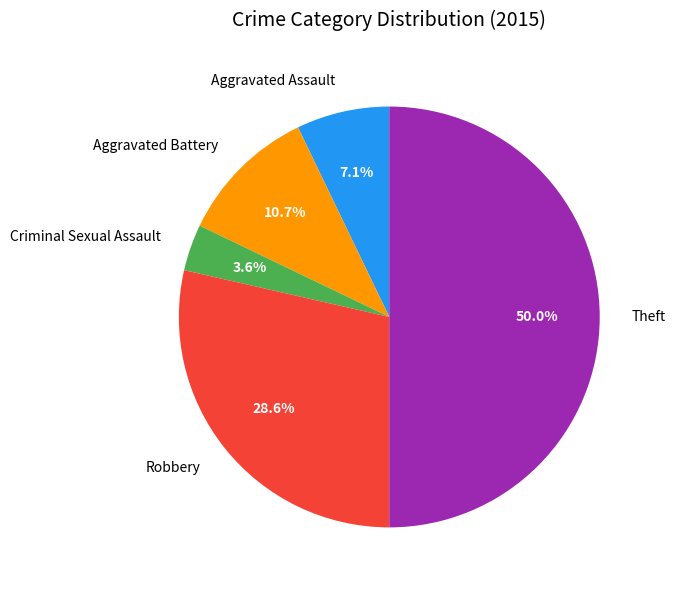

Count the number of slices in the pie.

5